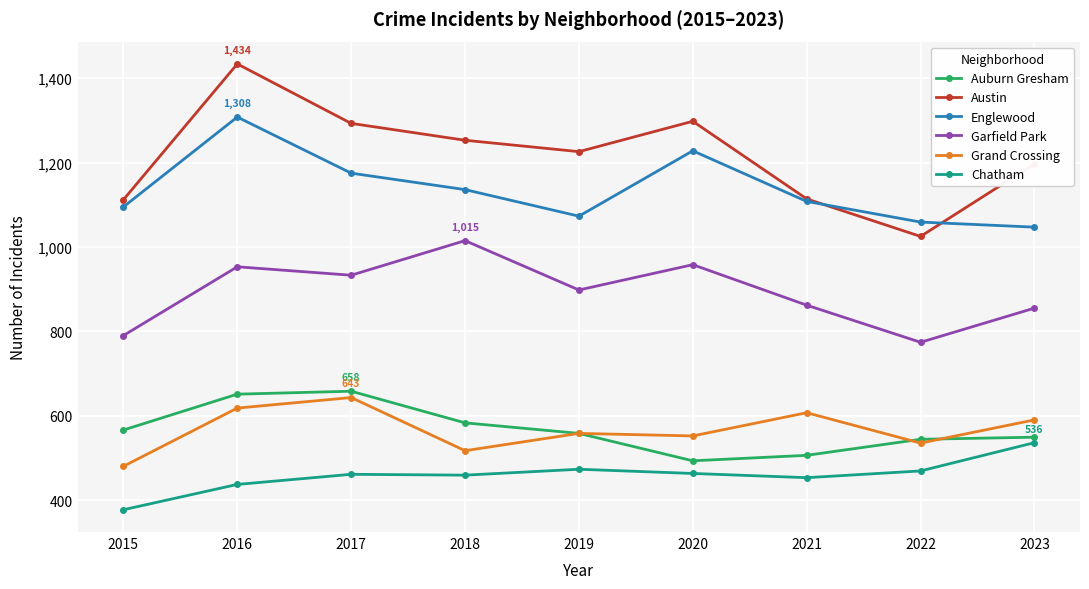

Which series has the largest range (max minus min)?

Austin